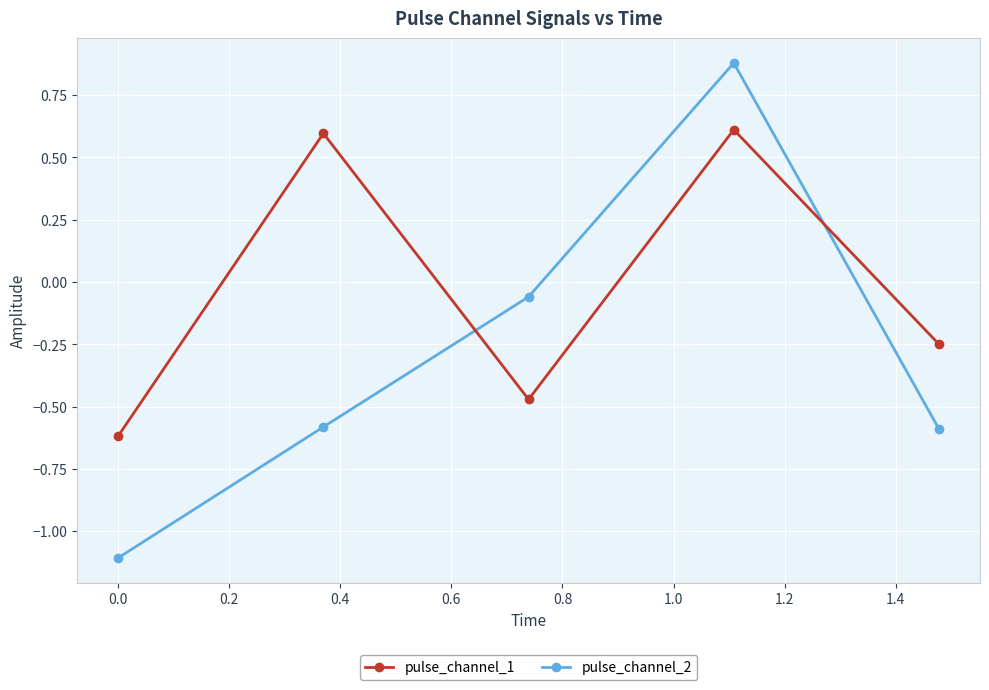

Which series has the largest total across all categories?

pulse_channel_1